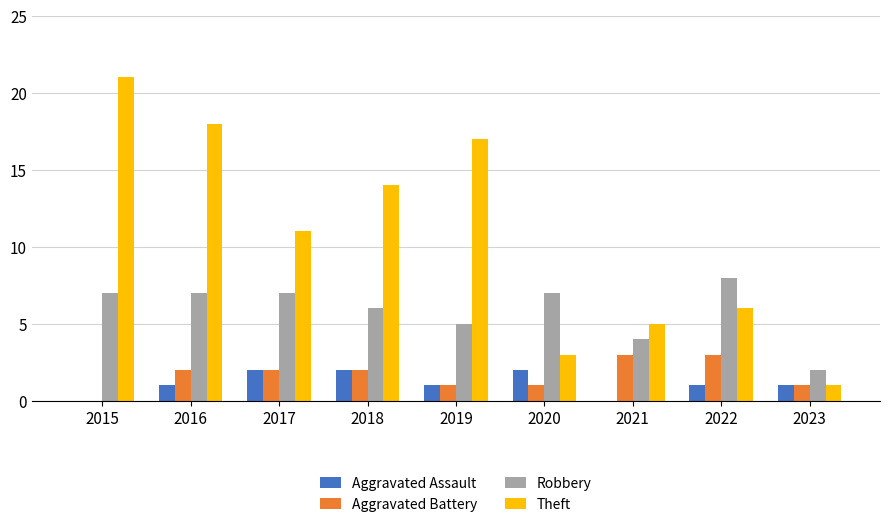

What is the maximum value shown in the chart?

21